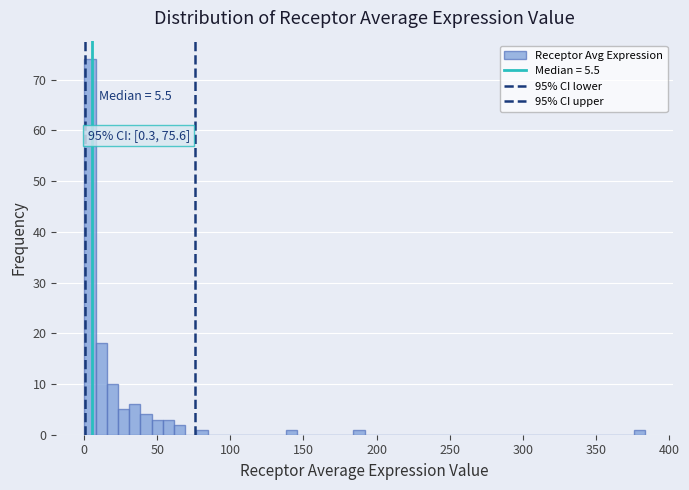

Read against the x-axis, roughly where is the centre of the tallest bar?

5